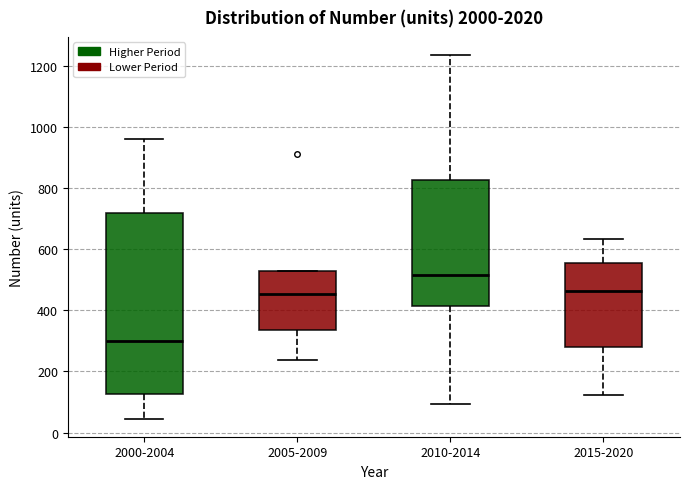

Reading left to right, read every box against the y-axis: the position of its median line, the range the box covers, and the ends of its whiskers. The values are not printed on the chart, so give them approximately, as read against the axis.

2000-2004: median 300, box 120 to 720, whiskers 40 to 960
2005-2009: median 460, box 340 to 520, whiskers 240 to 520
2010-2014: median 520, box 420 to 820, whiskers 100 to 1240
2015-2020: median 460, box 280 to 560, whiskers 120 to 640